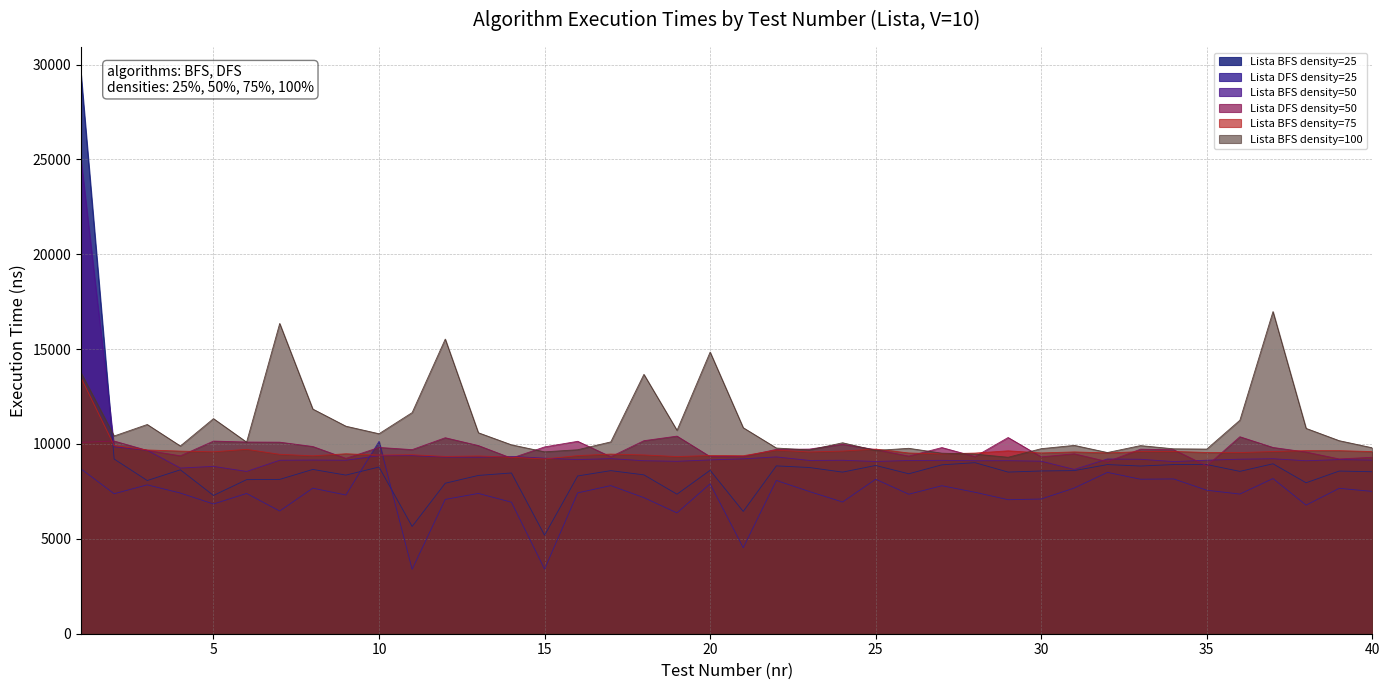

True or false: Lista BFS density=25 has more than 2 interior local peaks.

True